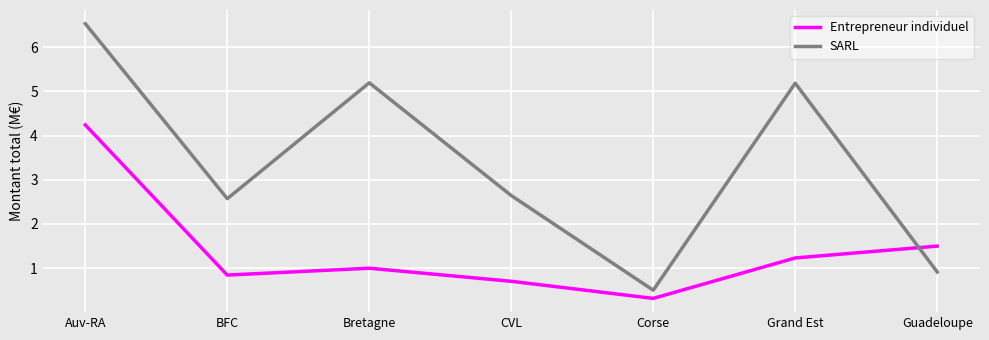

Which series ends up on top after the final intersection of Entrepreneur individuel and SARL?

Entrepreneur individuel